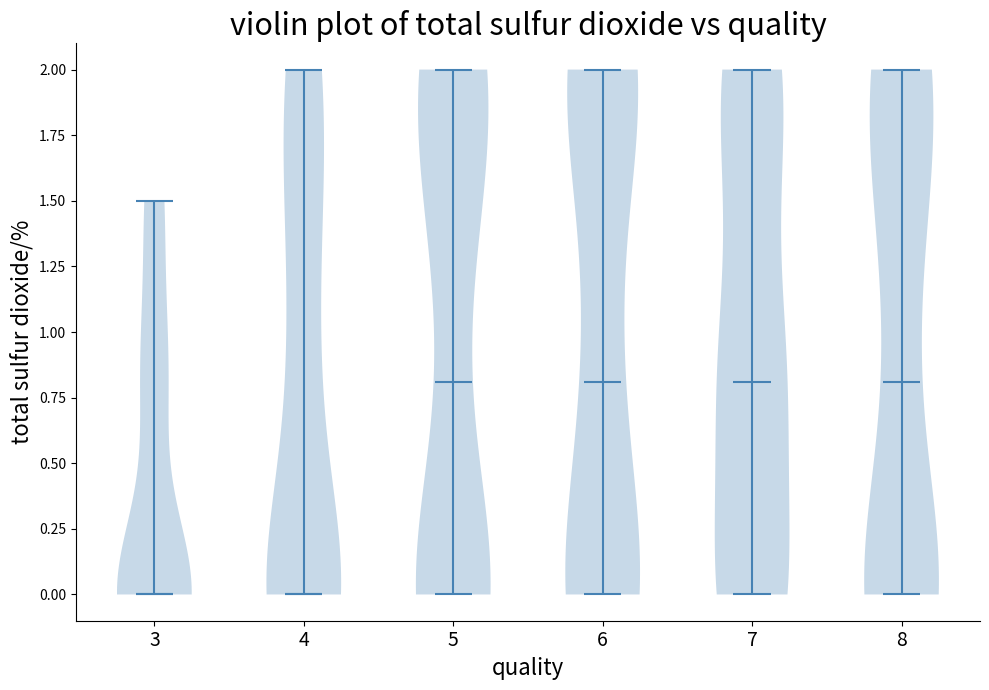

Reading left to right, read every violin against the y-axis: where its median line is, and the lowest and highest points it reaches. The values are not printed on the chart, so give them approximately, as read against the axis.

3: median line 0.0, lowest point 0.0, highest point 1.5
4: median line 0.0, lowest point 0.0, highest point 2.0
5: median line 0.8, lowest point 0.0, highest point 2.0
6: median line 0.8, lowest point 0.0, highest point 2.0
7: median line 0.8, lowest point 0.0, highest point 2.0
8: median line 0.8, lowest point 0.0, highest point 2.0